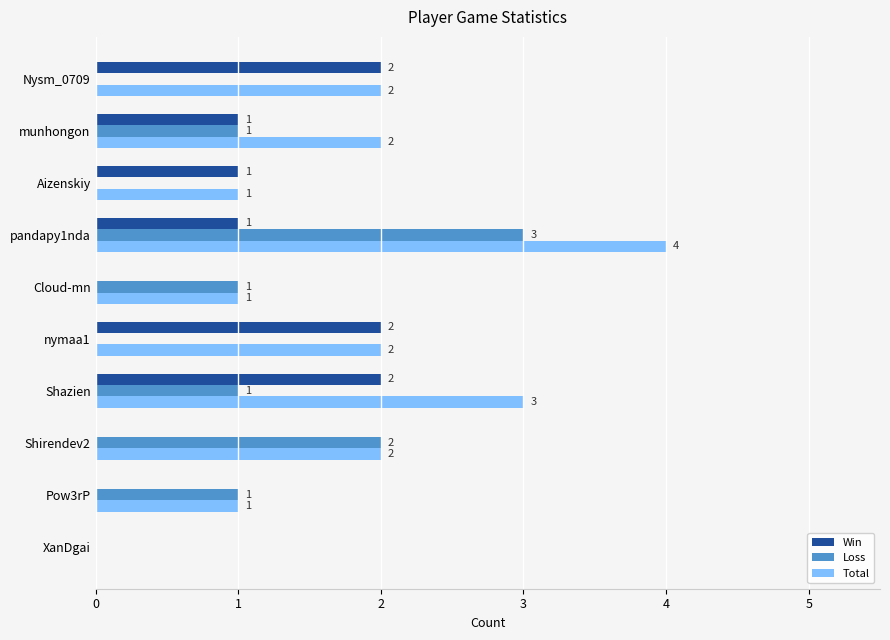

Is it true that Win equals 2 at munhongon?

False